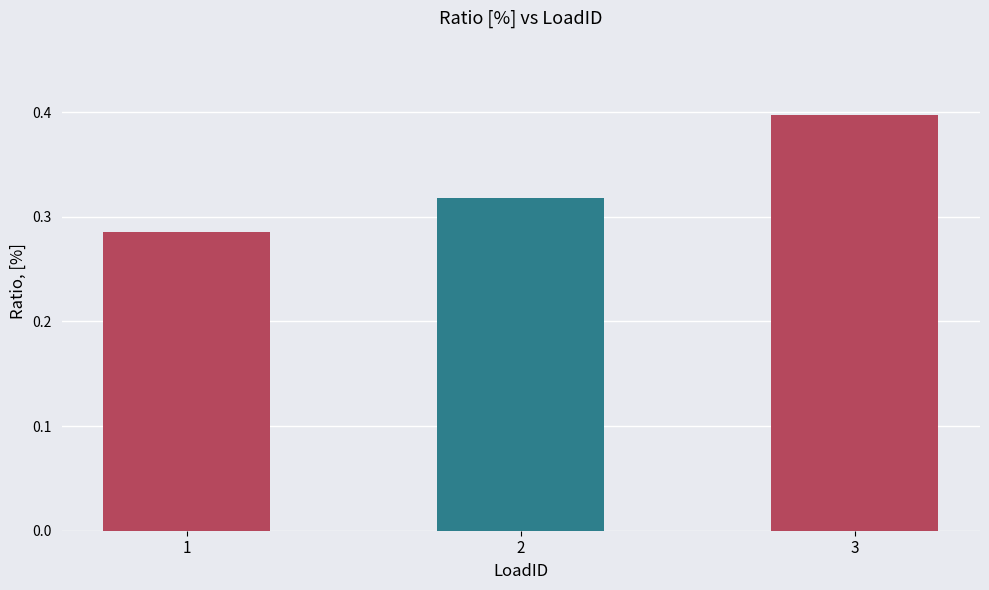

Does the chart contain any negative values?

No